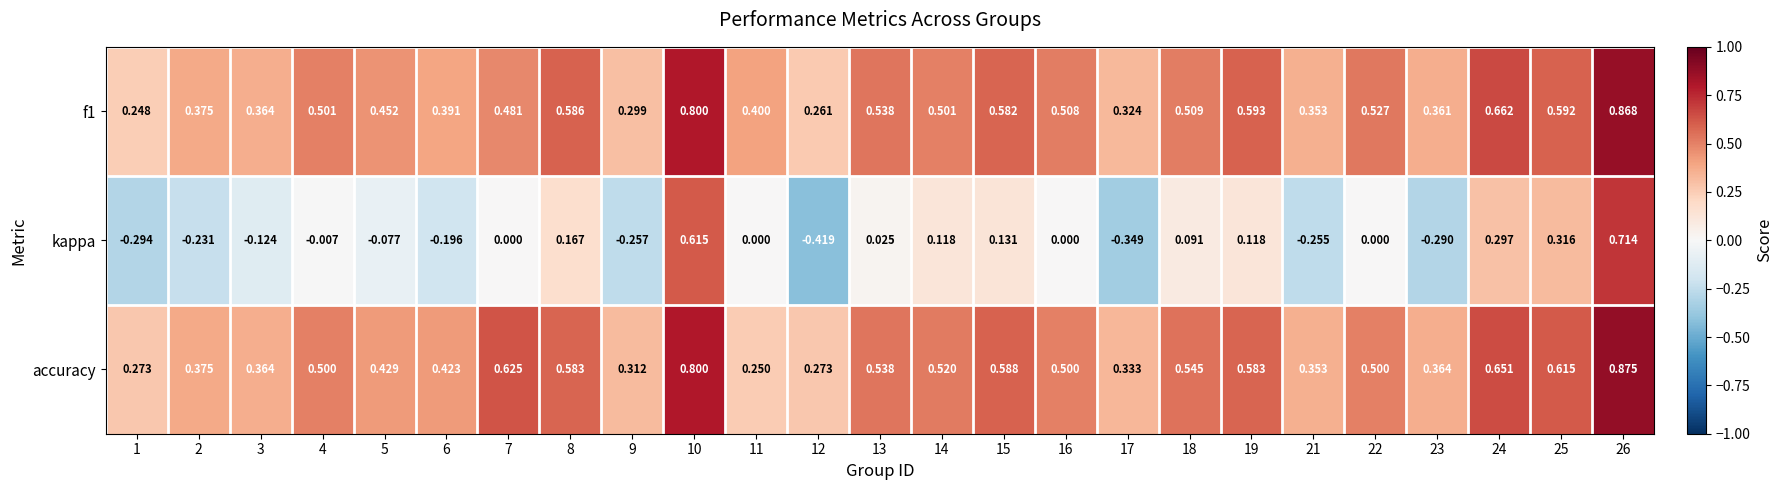

Which series has the largest total across all categories?

accuracy